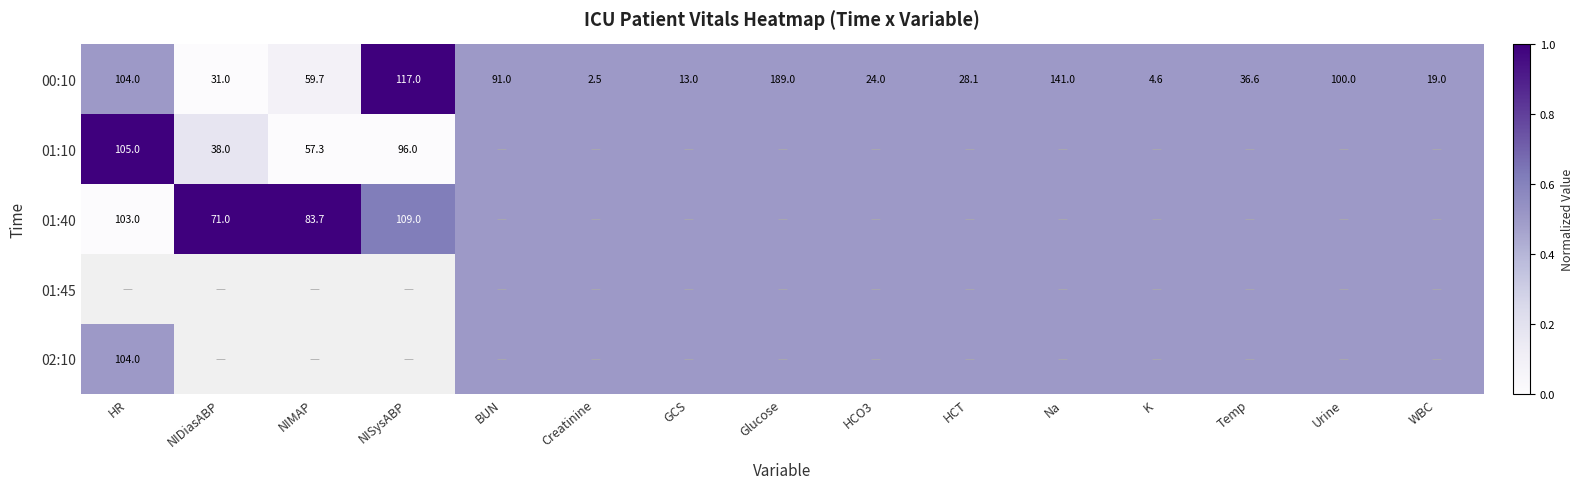

Where does the 00:10 series first go above 36?

HR